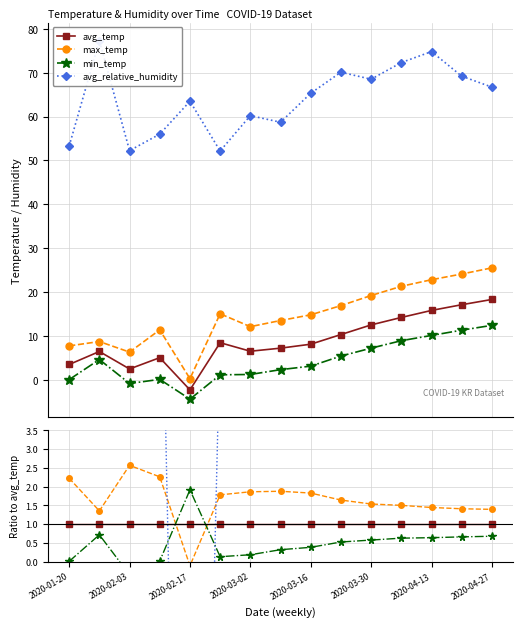

The value of avg_temp at 9 is 1.4. True or false?

False